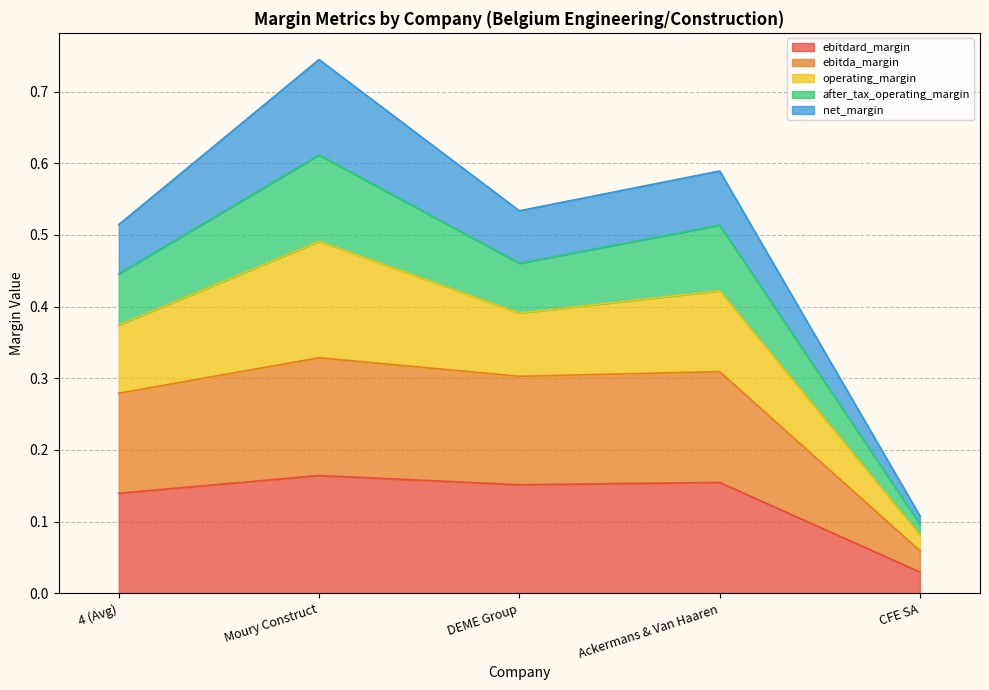

What are all the series names shown in the legend?

ebitdard_margin, ebitda_margin, operating_margin, after_tax_operating_margin, net_margin